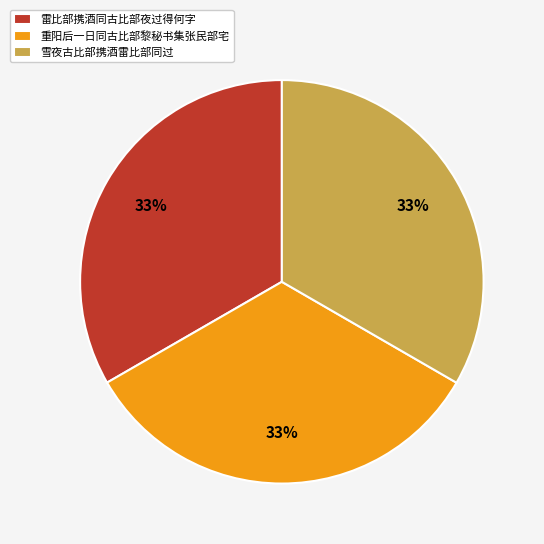

The 雷比部携酒同古比部夜过得何字 slice represents 33% of the pie. True or false?

True